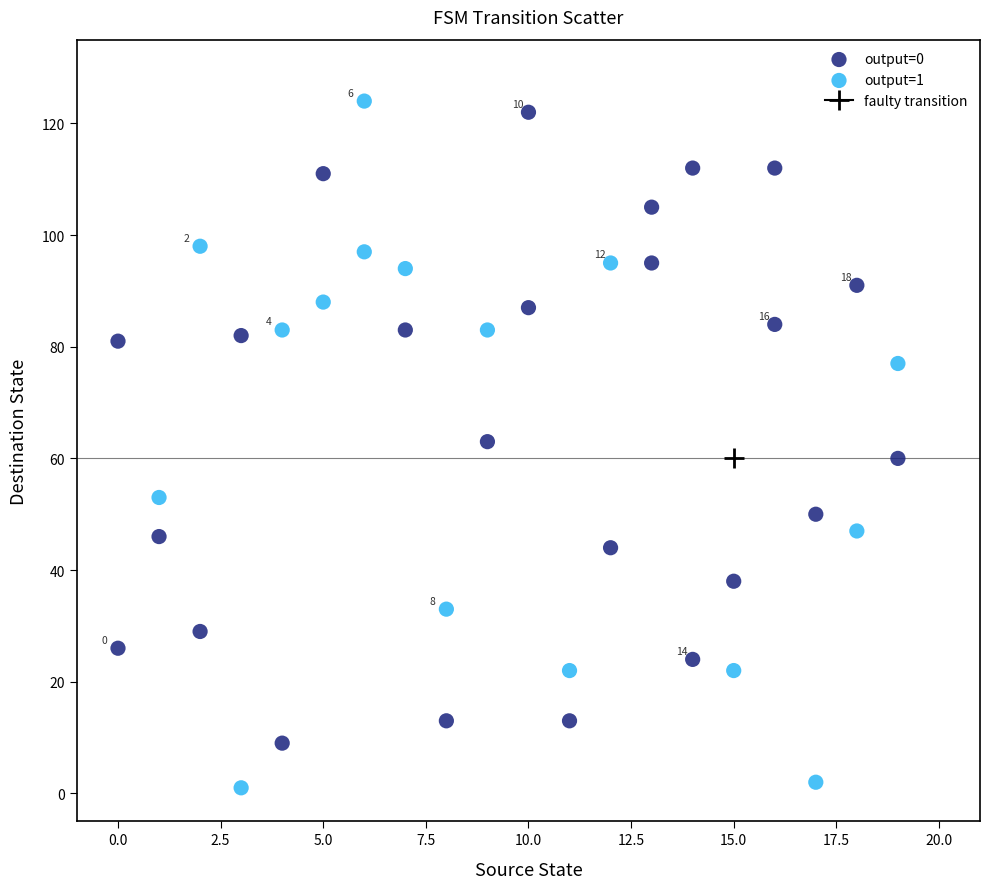

Which series has the largest Y range (max minus min)?

output=1